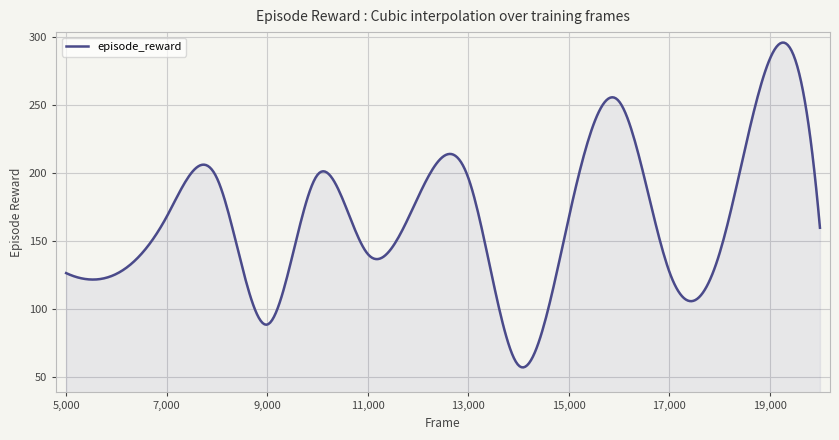

What is the greatest value displayed?

296.1